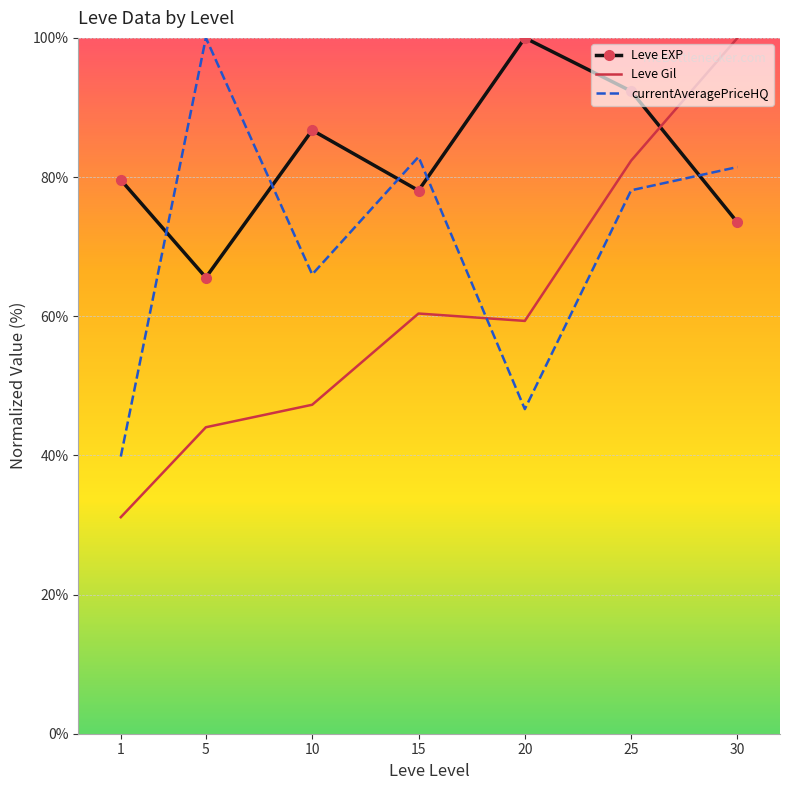

Reading left to right, list all the values displayed in this chart.

Leve EXP: 1=79.6	5=65.6	10=86.7	15=78.1	20=100.0	25=92.3	30=73.5
Leve Gil: 1=31.1	5=44.0	10=47.3	15=60.4	20=59.3	25=82.4	30=100.0
currentAveragePriceHQ: 1=39.8	5=100.0	10=66.0	15=82.9	20=46.7	25=78.1	30=81.4